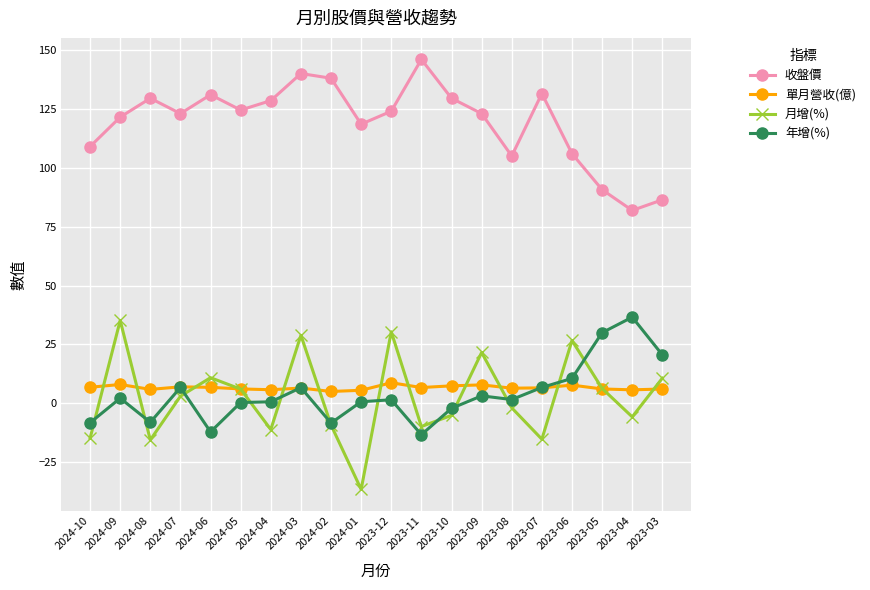

How many lines are shown in the chart?

4